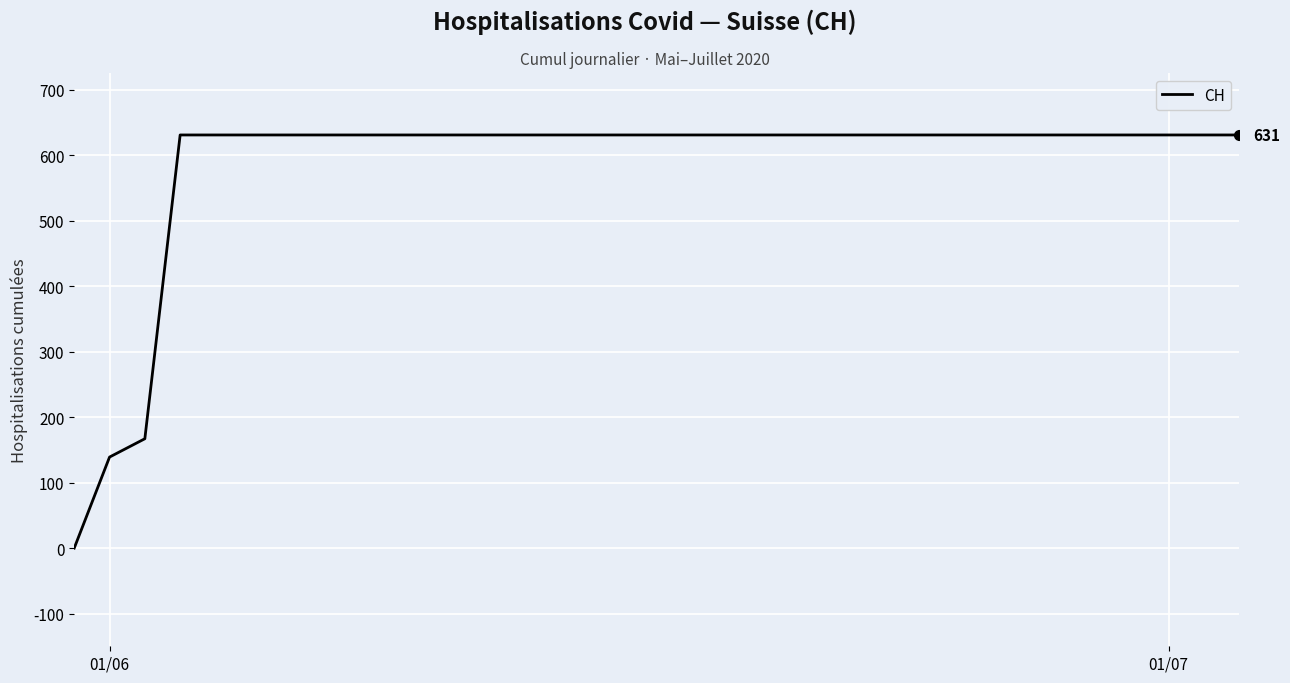

Reading right to left, list all the values displayed in this chart.

631	631	631	631	631	631	631	631	631	631	631	631	631	631	631	631	631	631	631	631	631	631	631	631	631	631	631	631	631	631	631	167	139	0